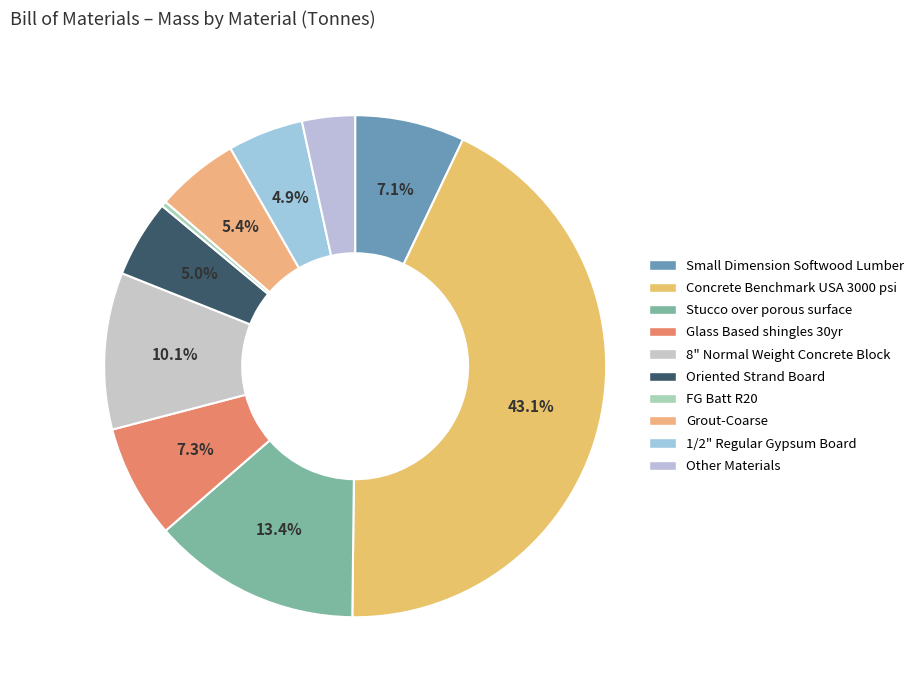

True or false: Grout-Coarse accounts for 1% of the total.

False